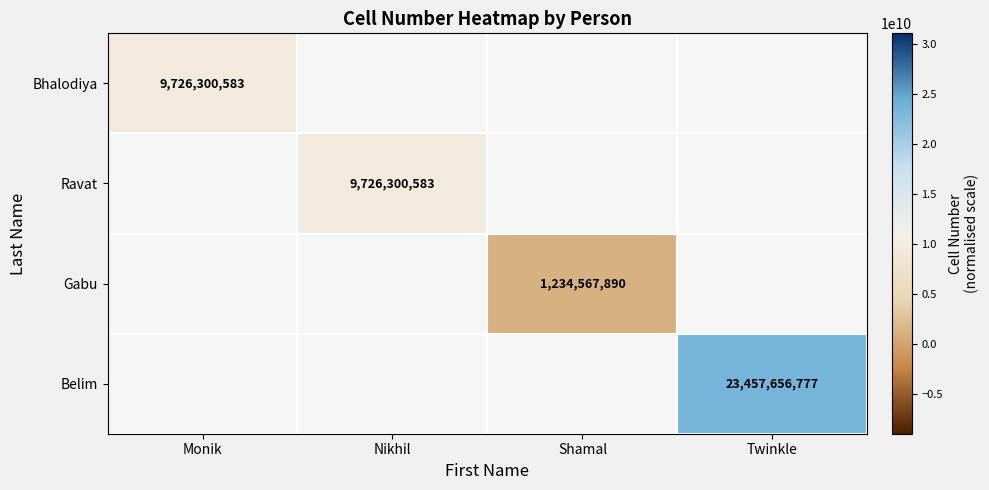

How many categories are shown in the chart?

4